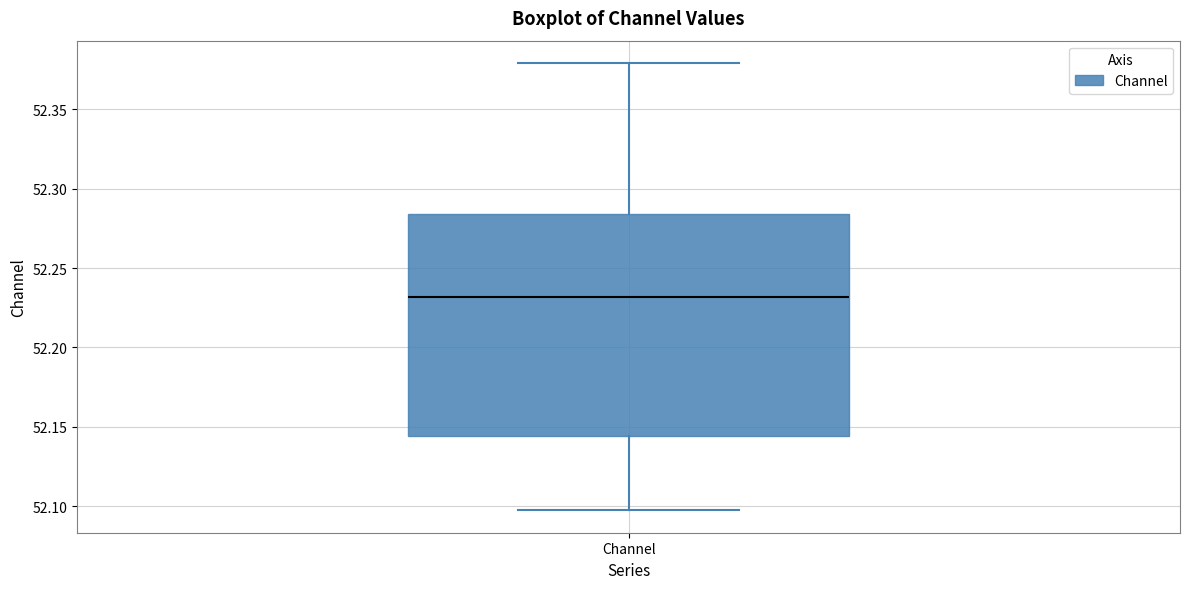

Read this box plot against the y-axis: the position of the median line, the range covered by the box, and the ends of both whiskers. The values are not printed on the chart, so give them approximately, as read against the axis.

median 52.230, box 52.145 to 52.285, whiskers 52.095 to 52.380